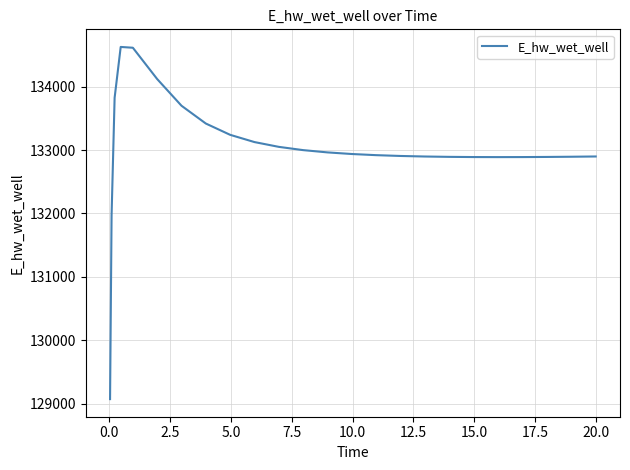

What is the minimum value shown in the chart?

129070.5